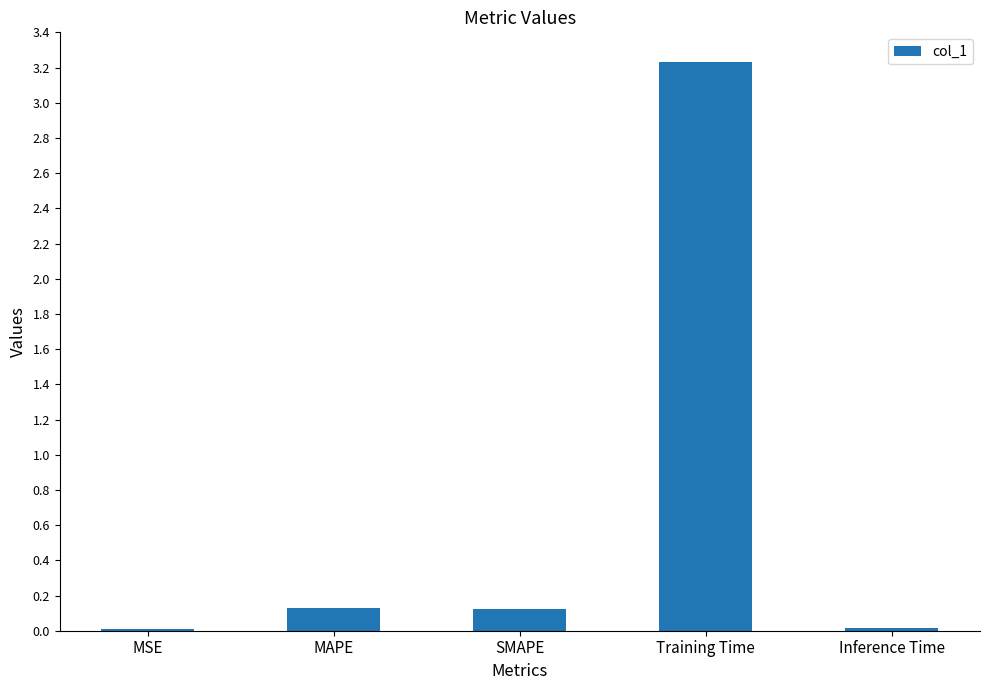

What is the greatest value displayed?

3.2